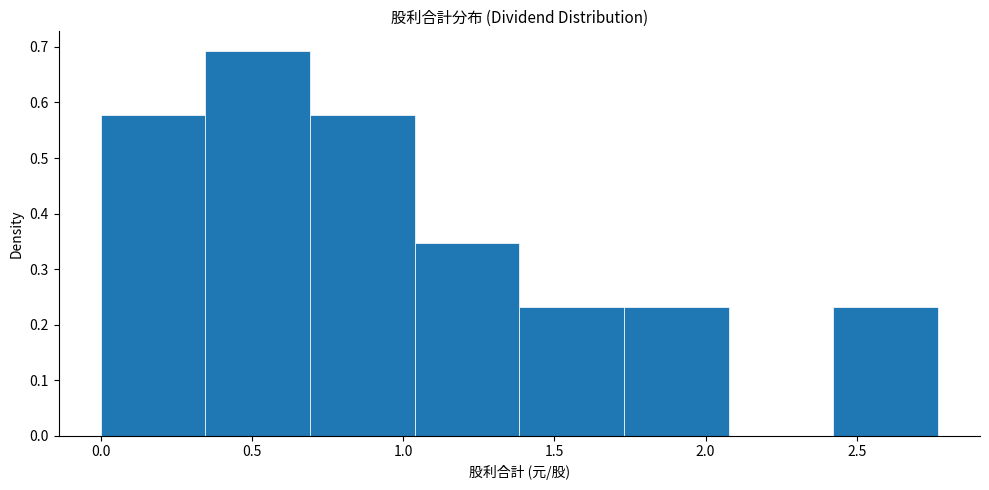

Over which range of the x-axis is the bar tallest?

0.35 to 0.70